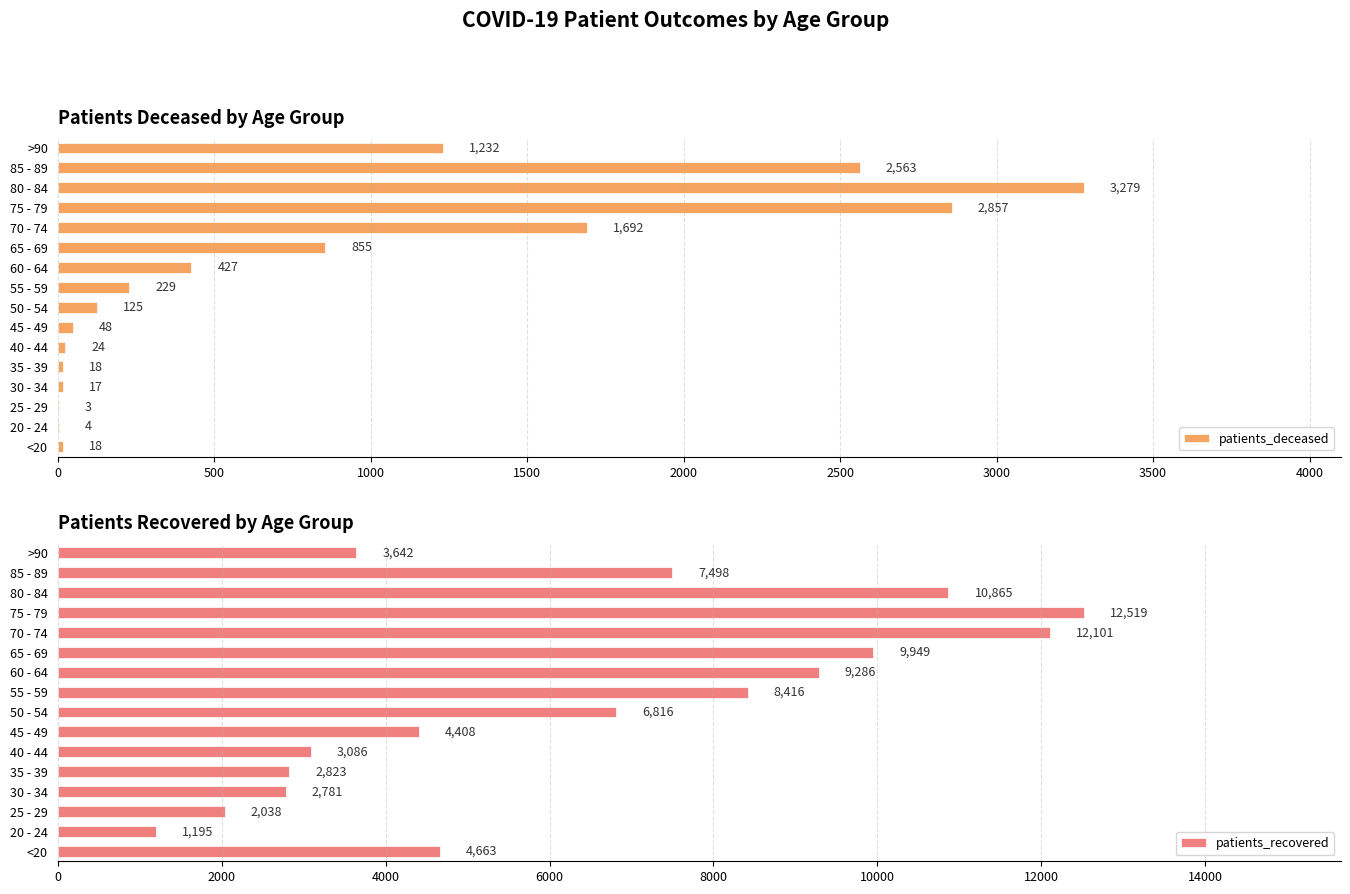

What is the sum of all patients_deceased values?

13391